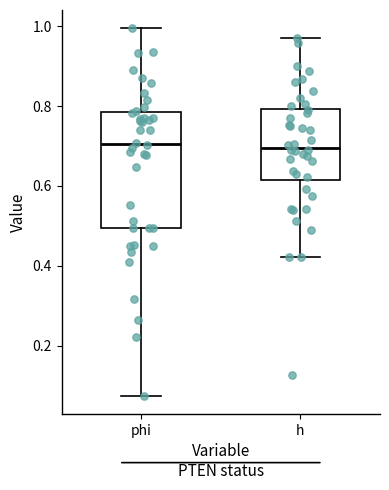

Reading left to right, read every box against the y-axis: the position of its median line, the range the box covers, and the ends of its whiskers. The values are not printed on the chart, so give them approximately, as read against the axis.

phi: median 0.70, box 0.50 to 0.78, whiskers 0.08 to 1.00
h: median 0.70, box 0.62 to 0.80, whiskers 0.42 to 0.98